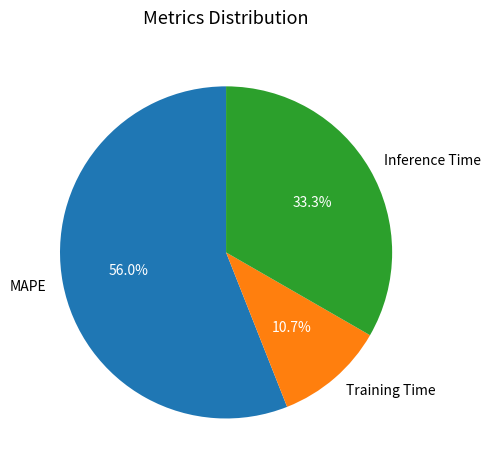

True or false: MAPE accounts for 56% of the total.

True